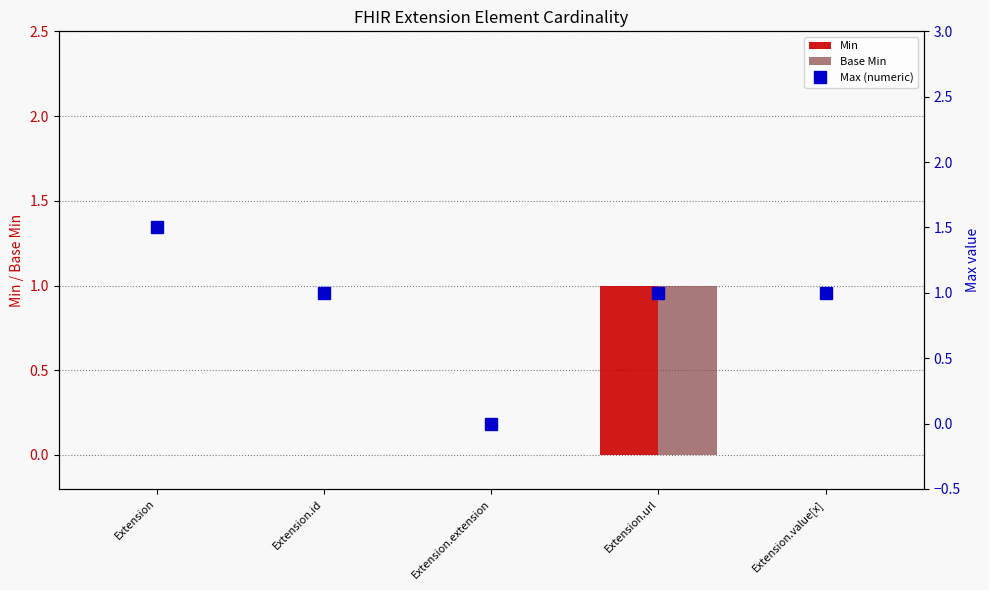

What position from the right is Extension.id?

4